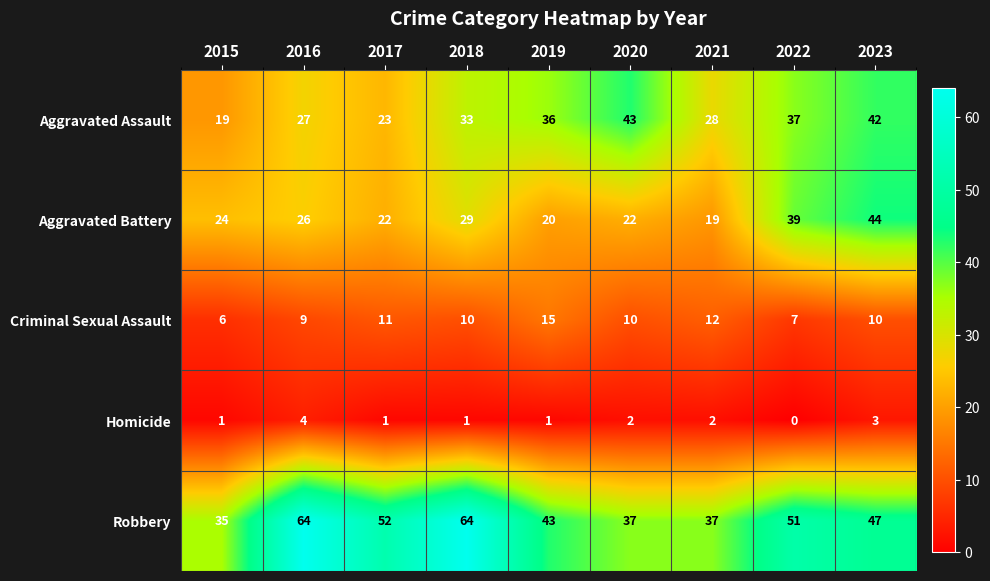

What is the sum of all Aggravated Assault values?

288